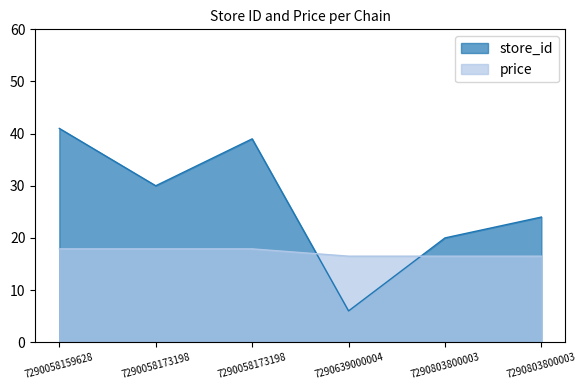

Which series has the largest total across all categories?

store_id